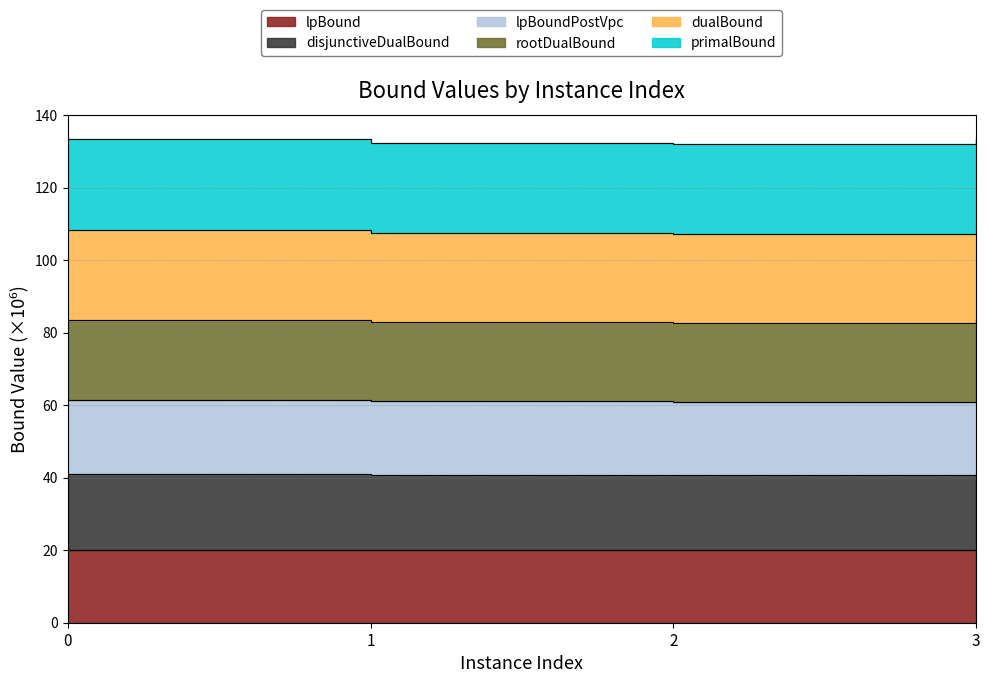

True or false: lpBoundPostVpc and primalBound cross at least once.

False